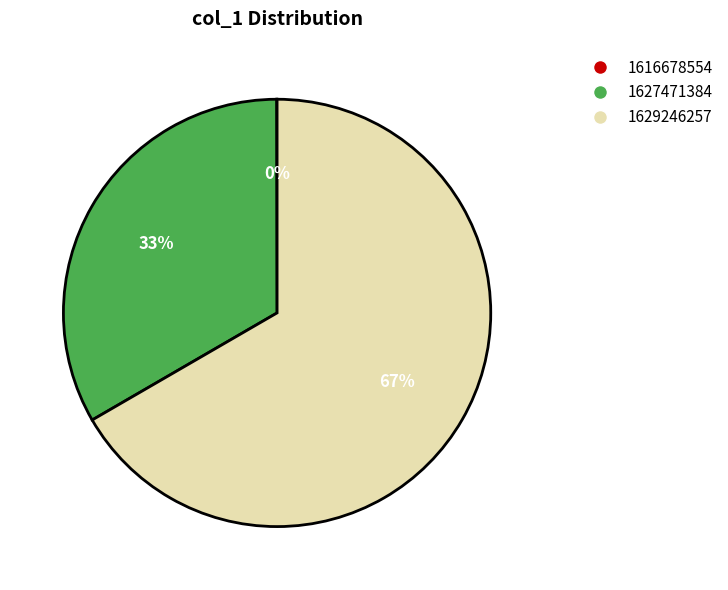

To the nearest percent, what is the difference between the largest and smallest slice percentages?

67%